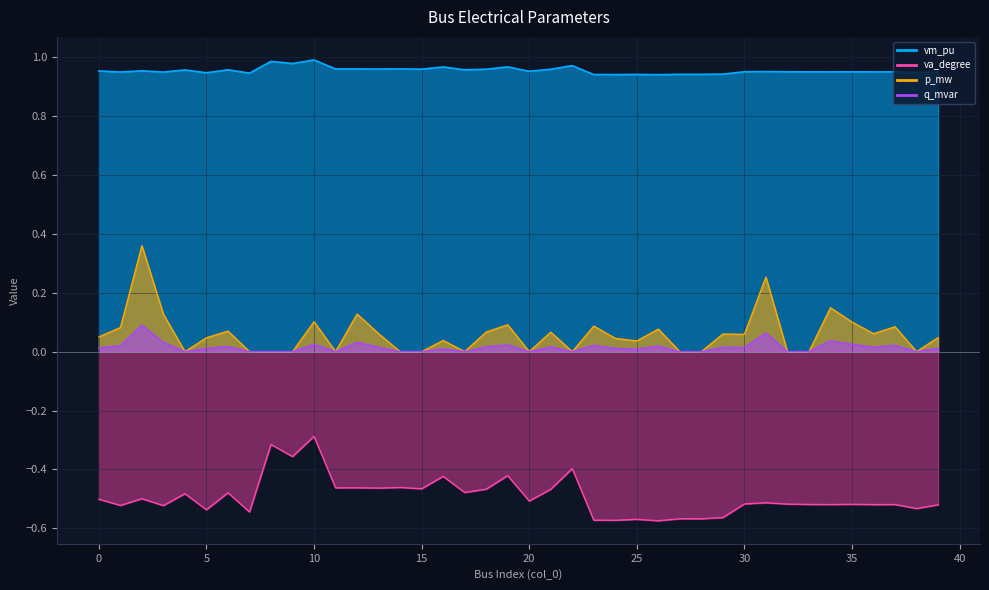

Where is the first local minimum for q_mvar?

4